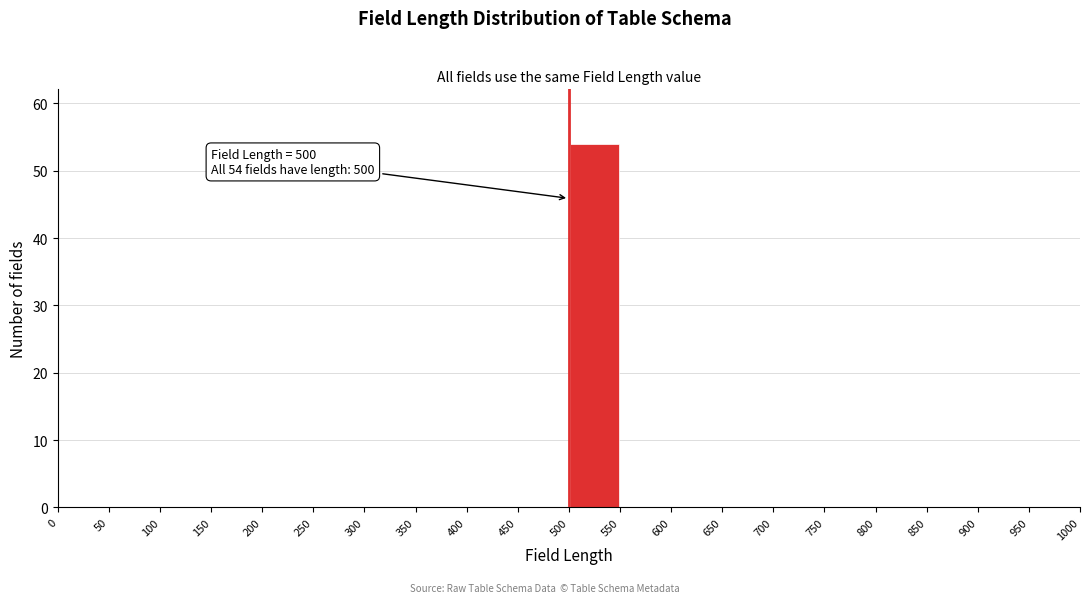

Which range on the x-axis has the tallest bar?

500 to 550